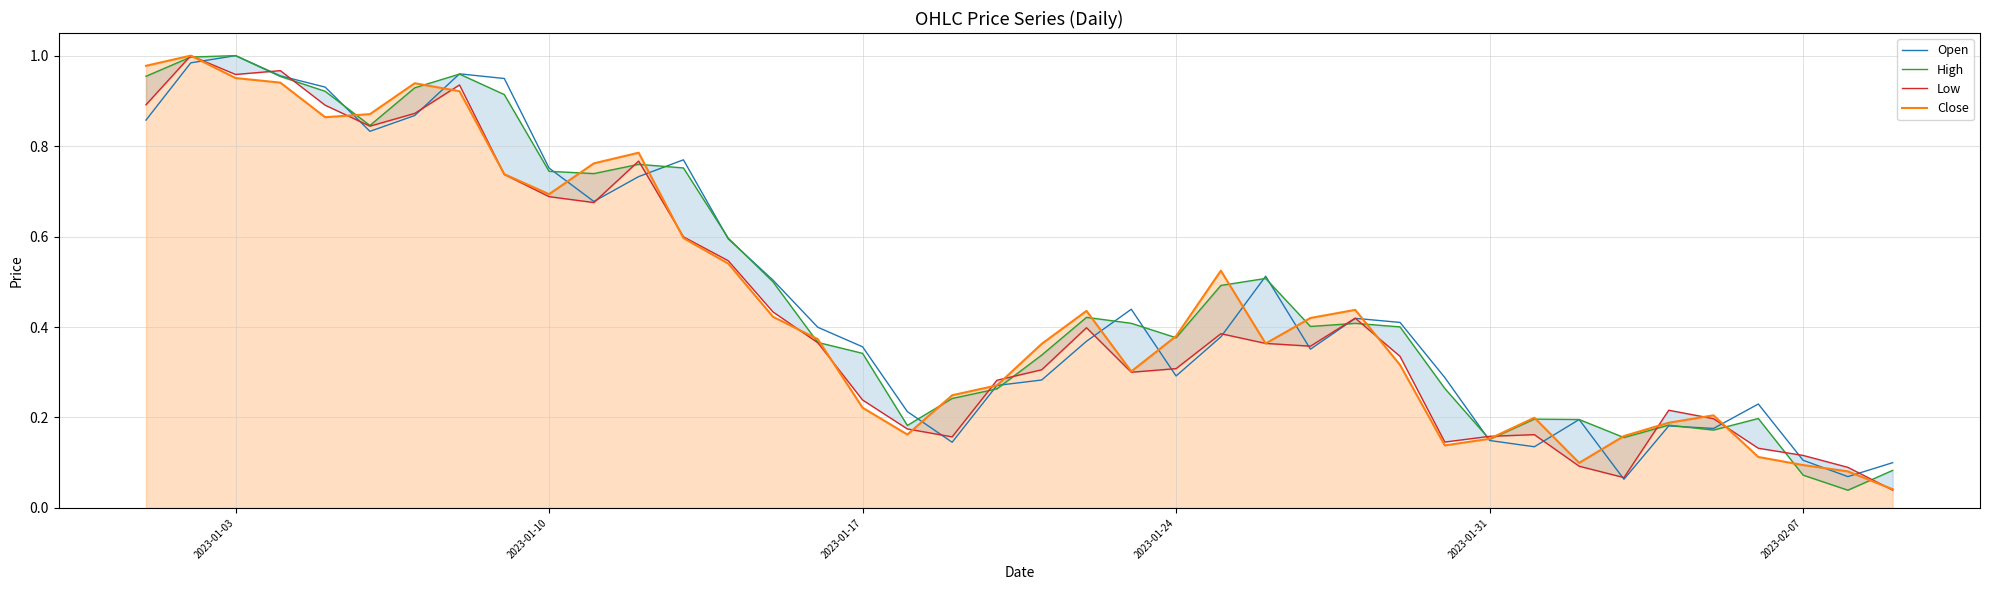

The value of Close at 2023-01-10 is 0.4. True or false?

False